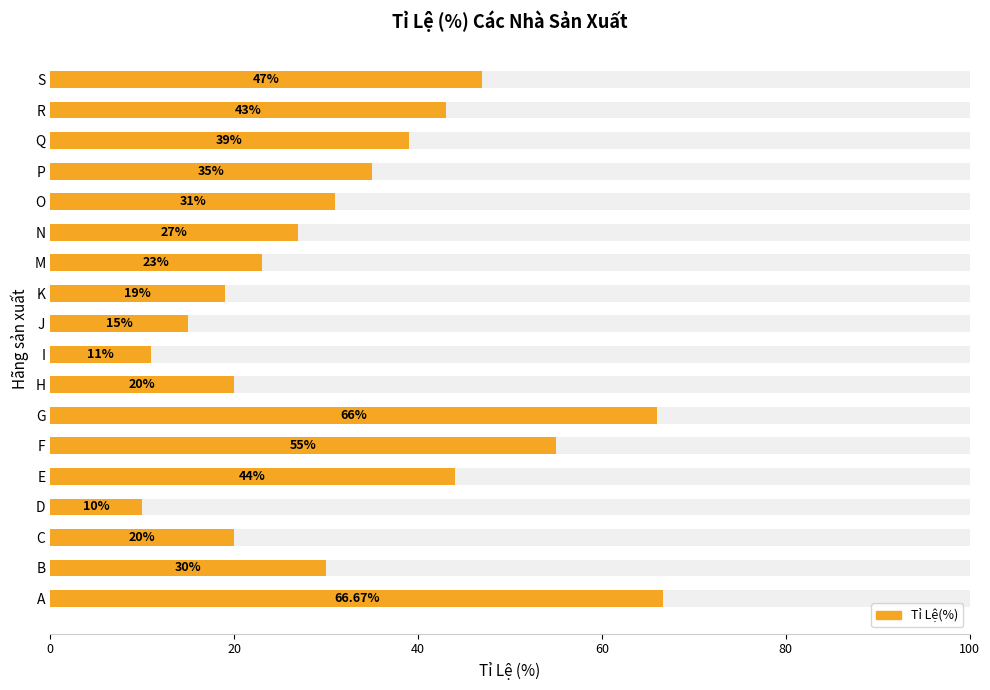

The chart shows a value of 117.7 at 0. True or false?

False